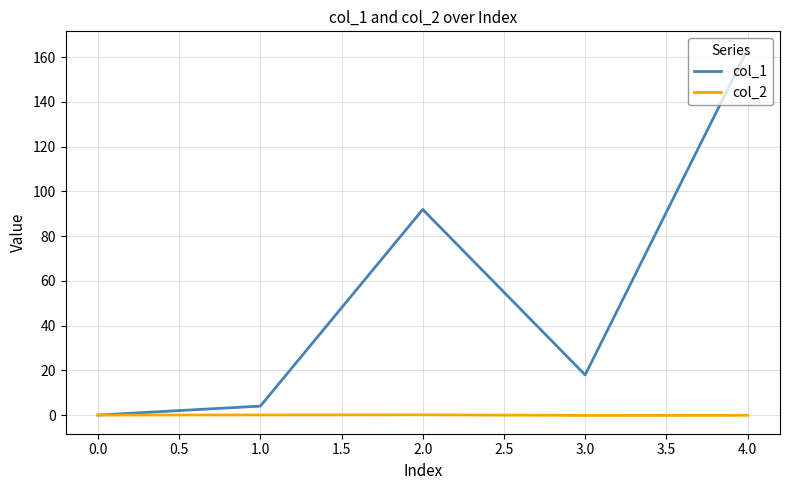

What is the highest value of the col_1 series?

163.4